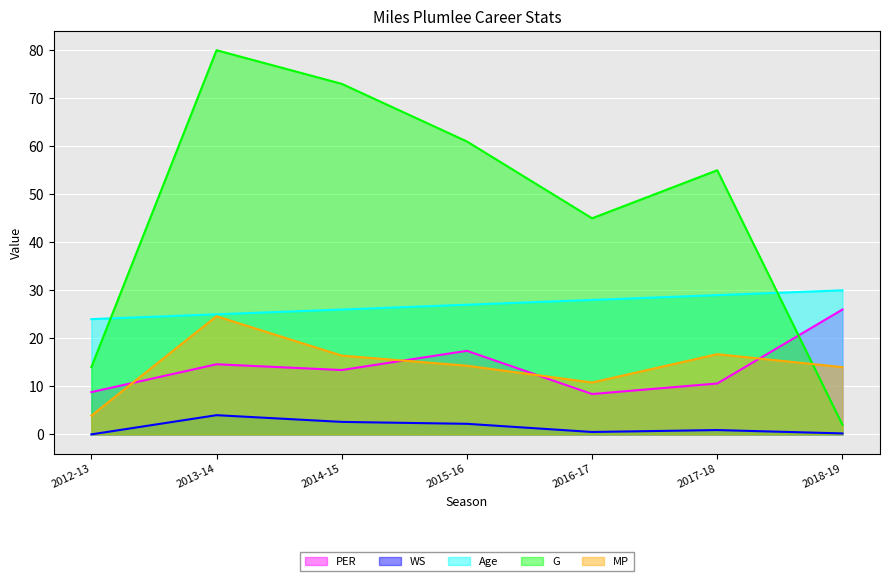

How many lines are shown in the chart?

5